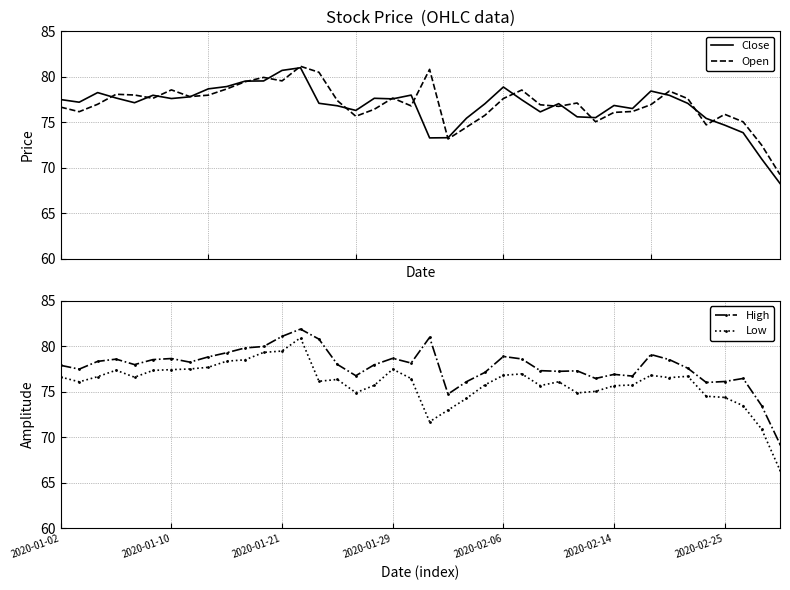

True or false: Low and High intersect in this chart.

False